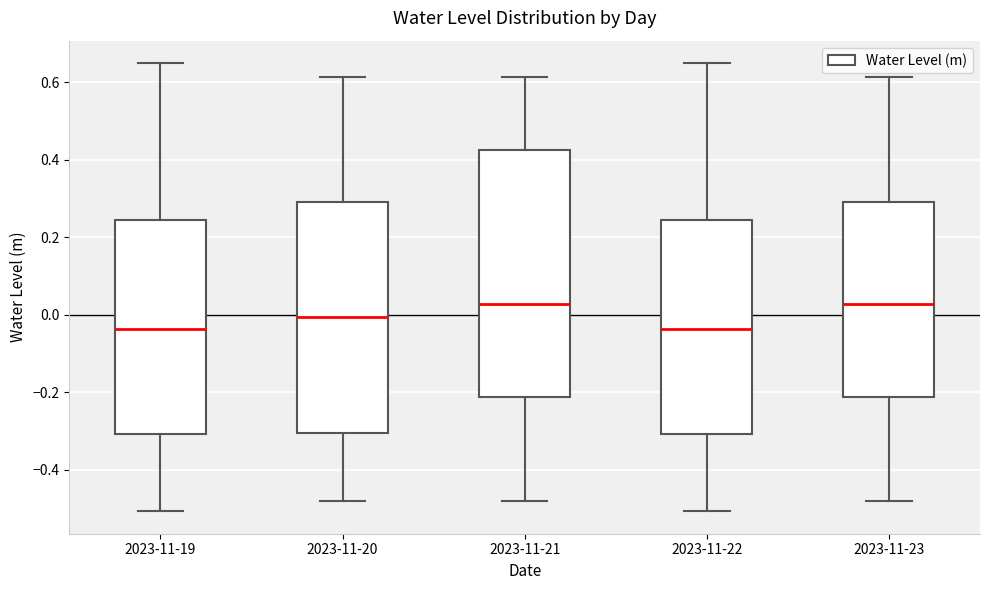

Reading left to right, transcribe this box plot: for each box, give where its median line is, the range the box spans, and where its two whiskers end, as read against the y-axis. The values are not printed on the chart, so give them approximately, as read against the axis.

2023-11-19: median -0.04, box -0.30 to 0.24, whiskers -0.50 to 0.64
2023-11-20: median 0.00, box -0.30 to 0.30, whiskers -0.48 to 0.62
2023-11-21: median 0.02, box -0.22 to 0.42, whiskers -0.48 to 0.62
2023-11-22: median -0.04, box -0.30 to 0.24, whiskers -0.50 to 0.64
2023-11-23: median 0.02, box -0.22 to 0.30, whiskers -0.48 to 0.62